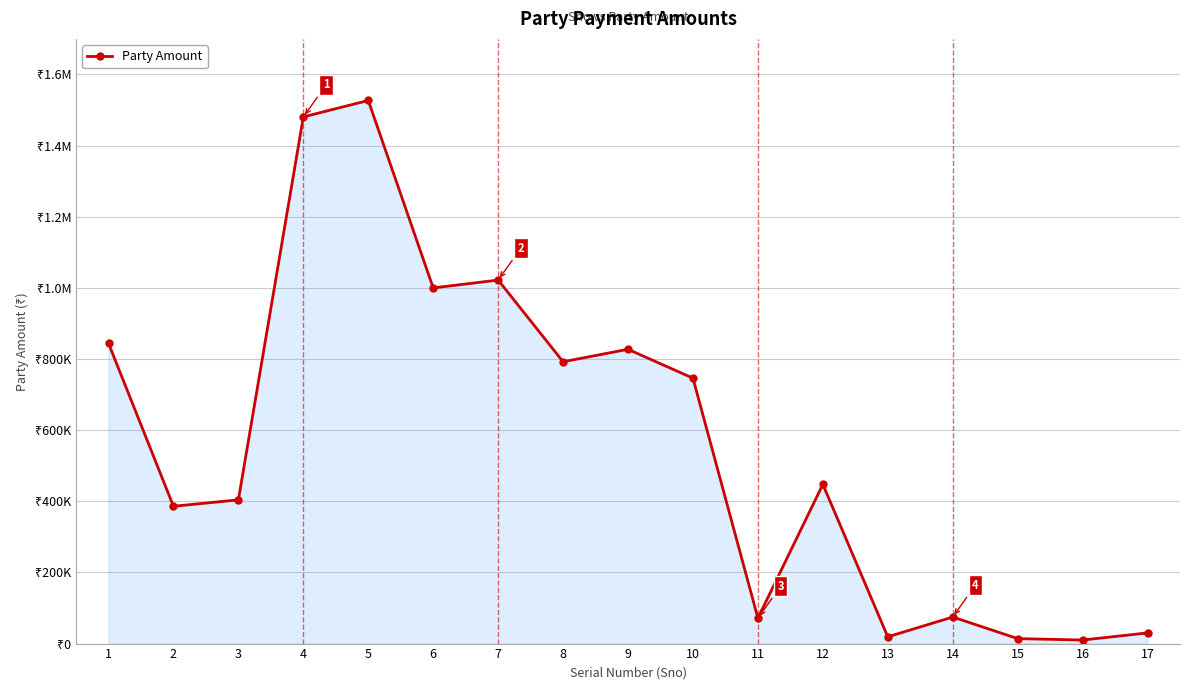

Is this an area chart (filled region under the line)?

Yes